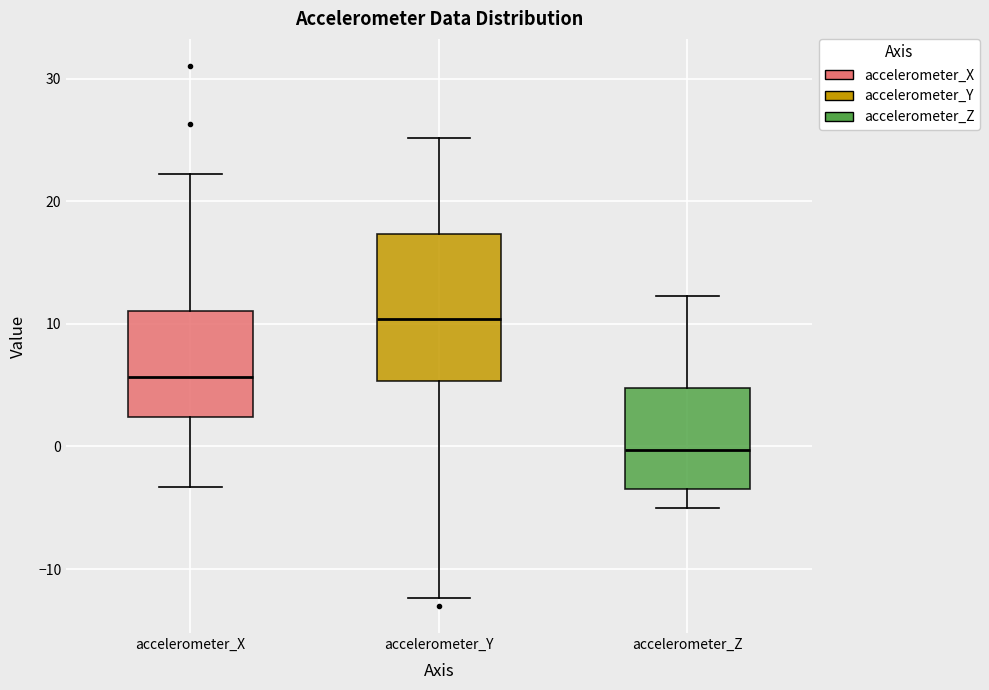

Reading left to right, transcribe this box plot: for each box, give where its median line is, the range the box spans, and where its two whiskers end, as read against the y-axis. The values are not printed on the chart, so give them approximately, as read against the axis.

accelerometer_X: median 6, box 2 to 11, whiskers -3 to 22
accelerometer_Y: median 10, box 5 to 17, whiskers -12 to 25
accelerometer_Z: median 0, box -4 to 5, whiskers -5 to 12